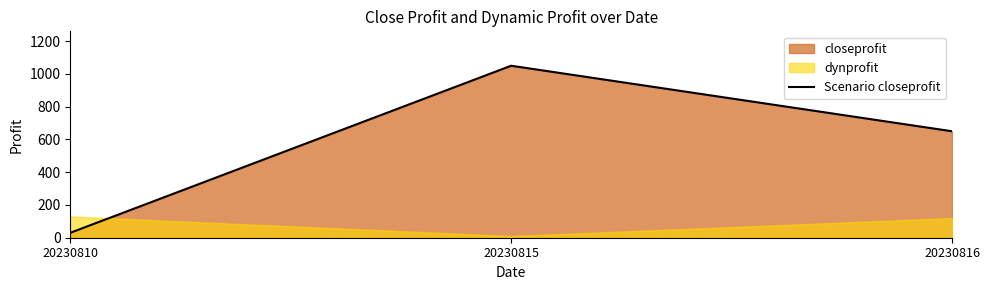

Which label corresponds to the smallest value in the chart?

20230810